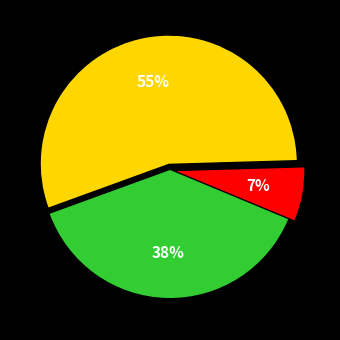

Is there a majority slice in this chart?

Yes